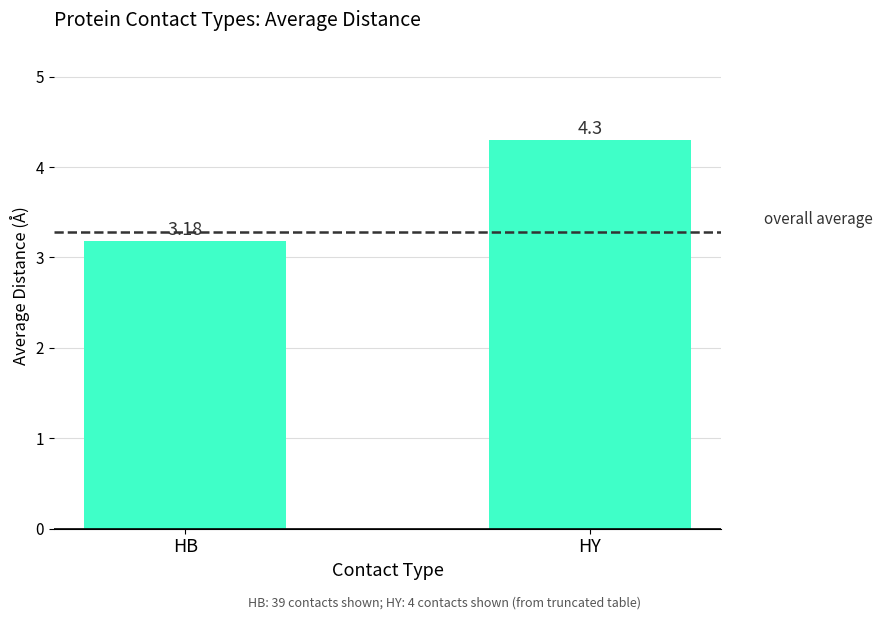

Where does the data first go above 4?

HY